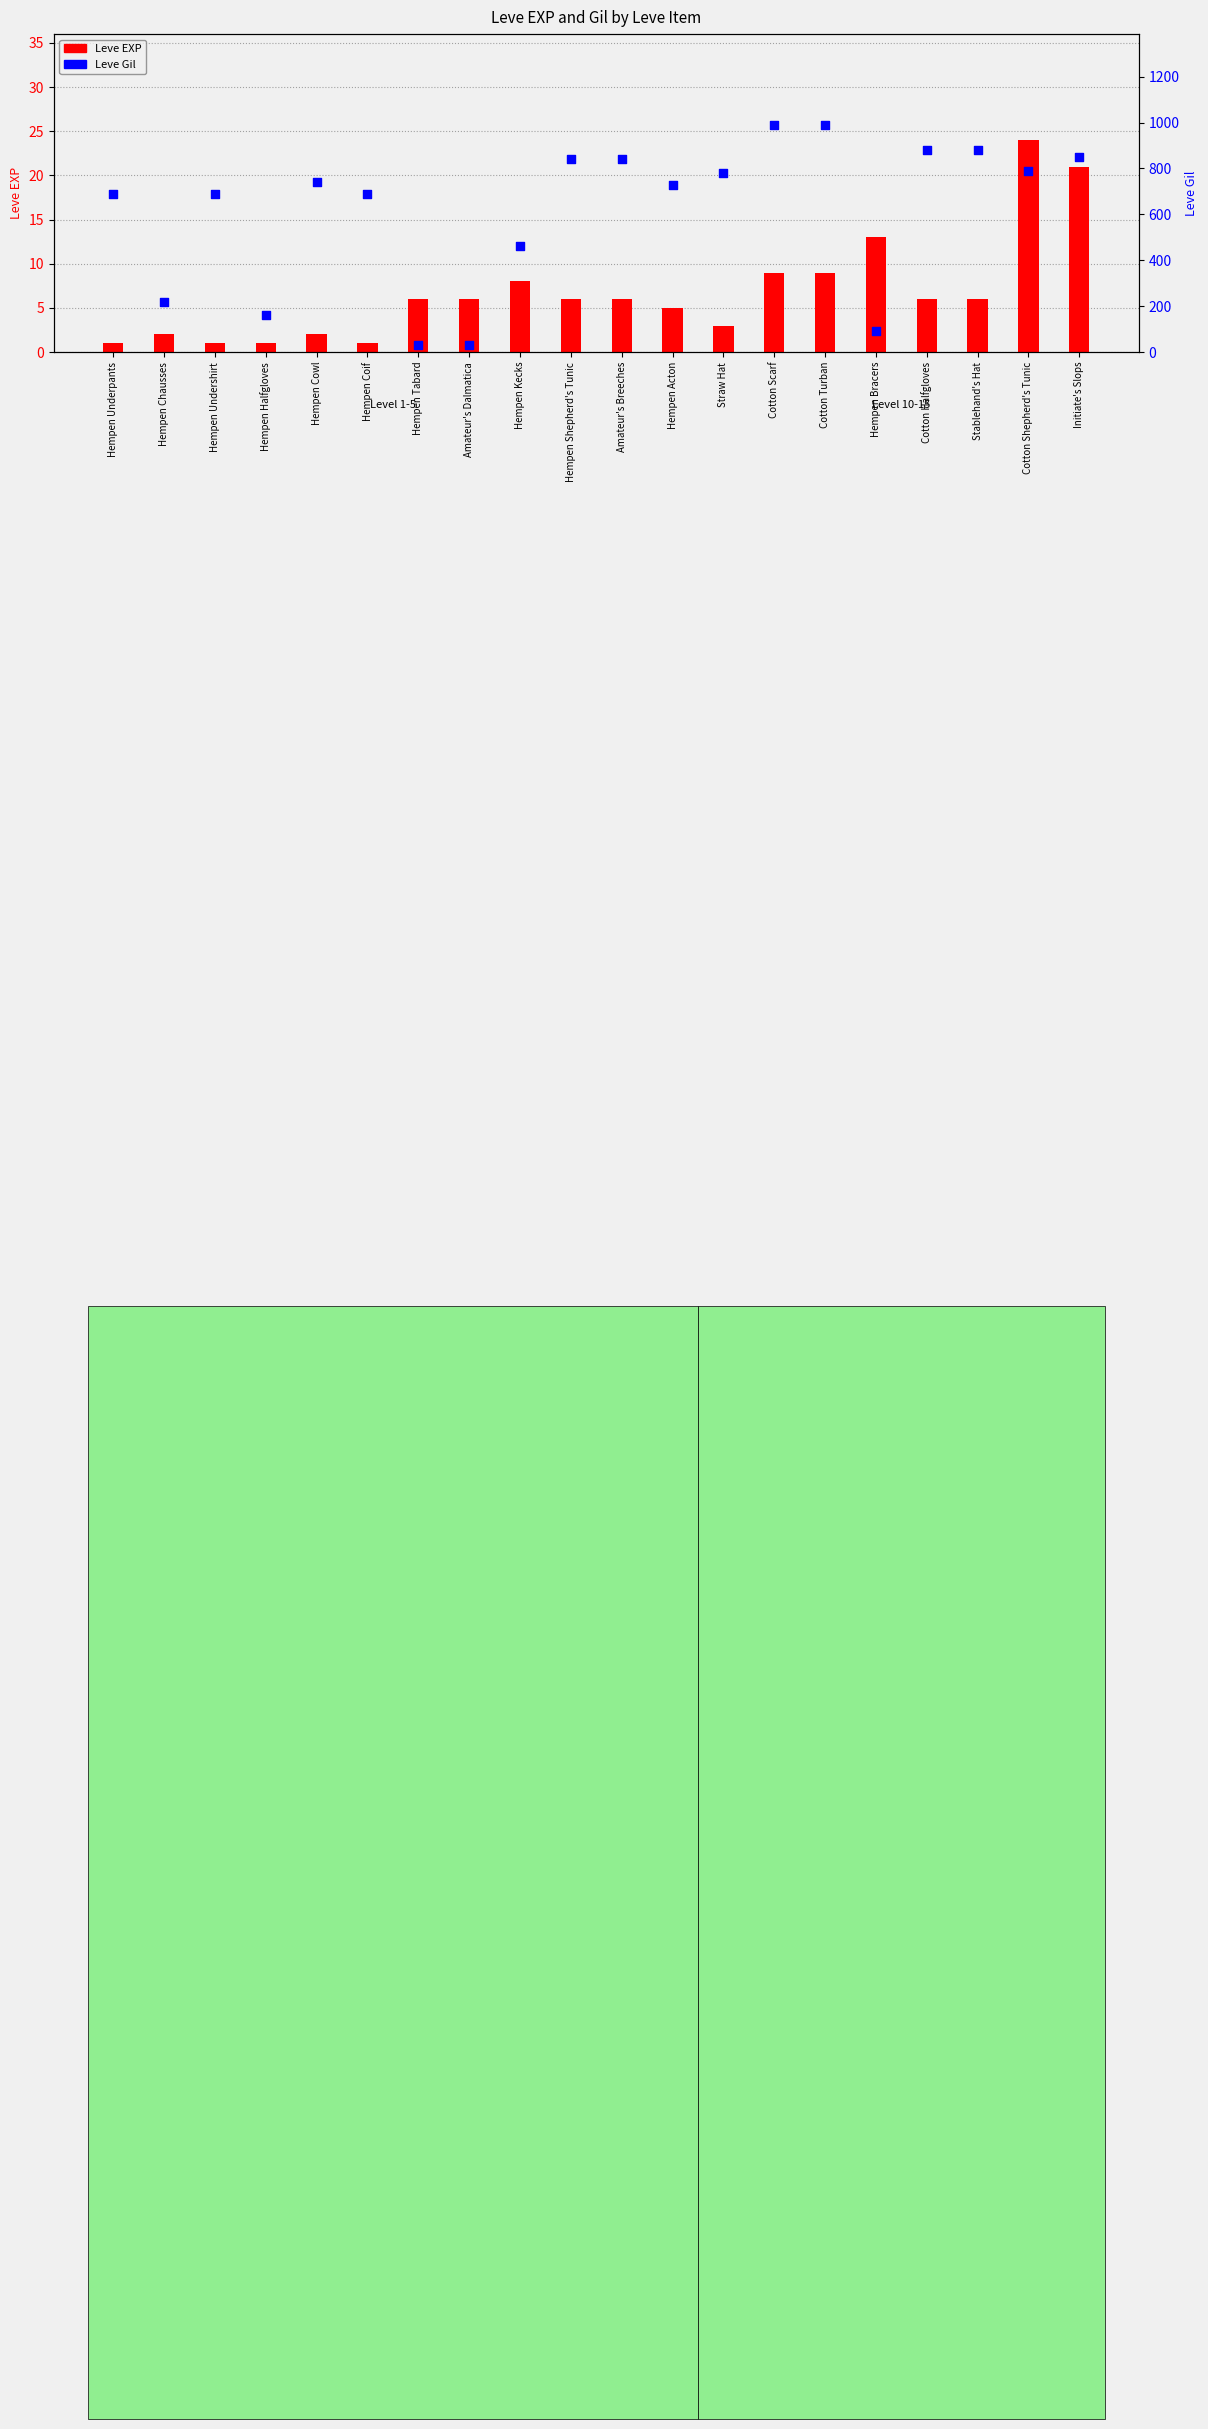

Which series has the largest total across all categories?

Leve Gil